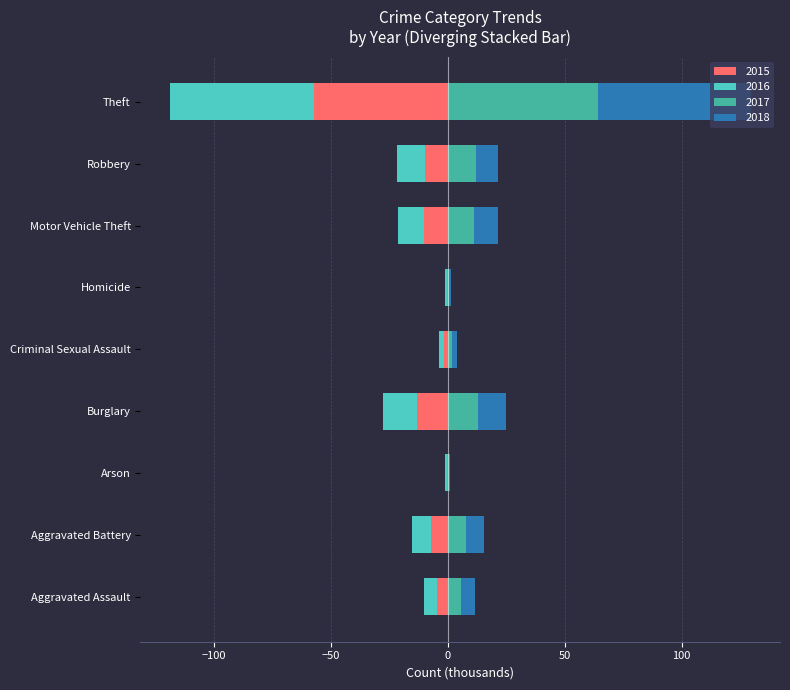

What is the approximate value of 2015 at Robbery?

-9.6